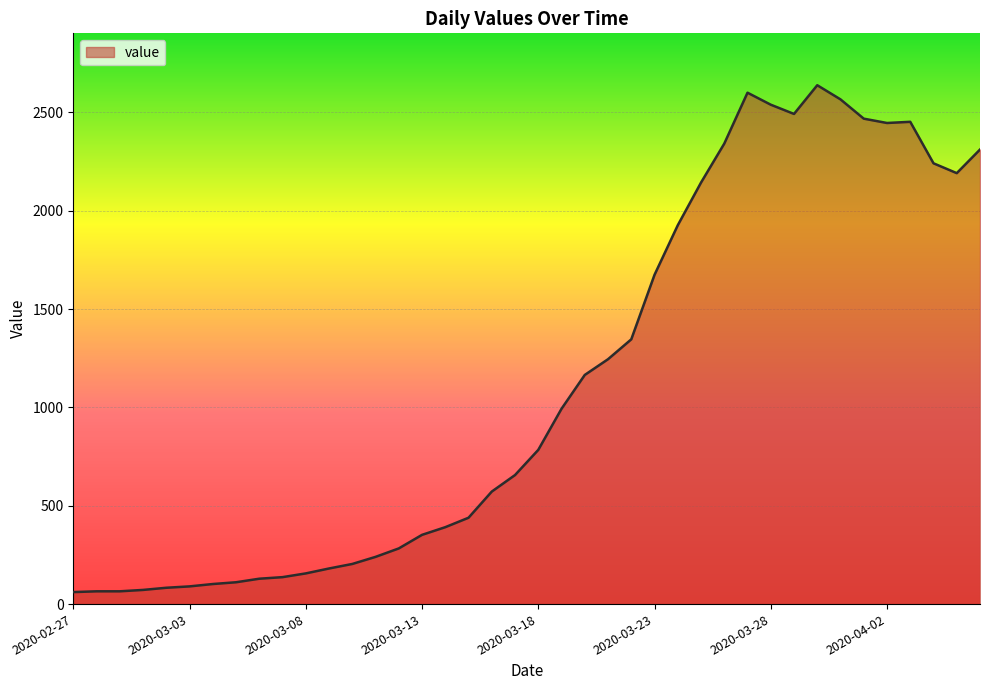

What is the maximum value shown in the chart?

2638